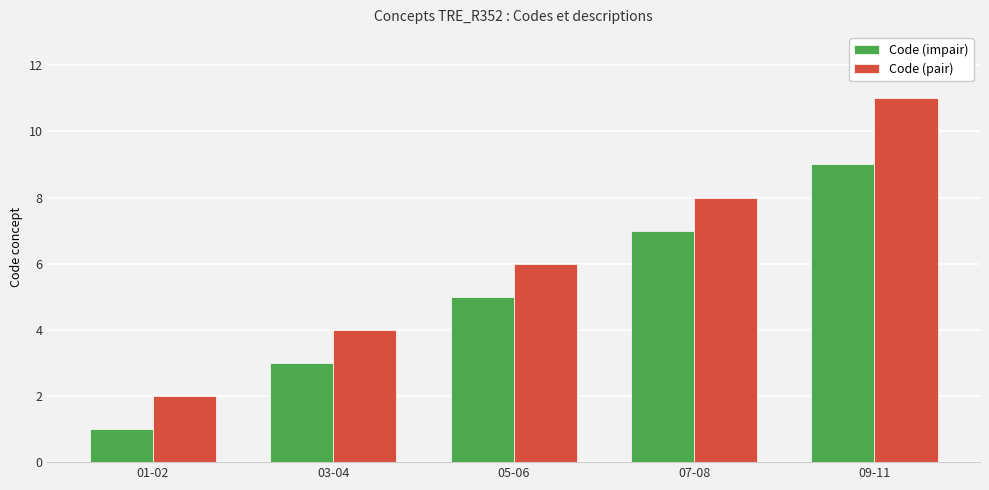

What is the spread (max minus min) of values at 05-06?

1